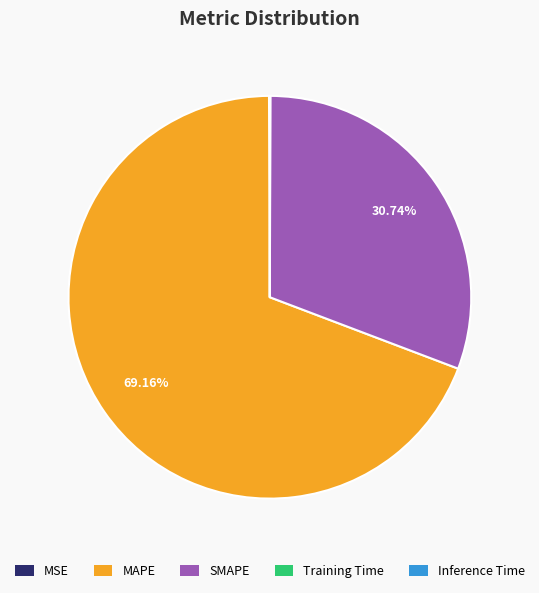

Which slice represents more than half of the pie?

MAPE